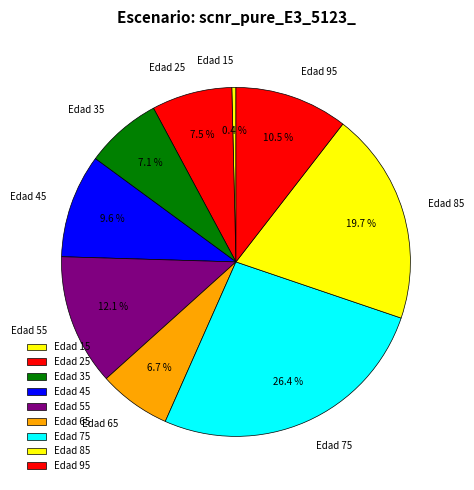

Which category has the biggest portion of the pie?

Edad 75